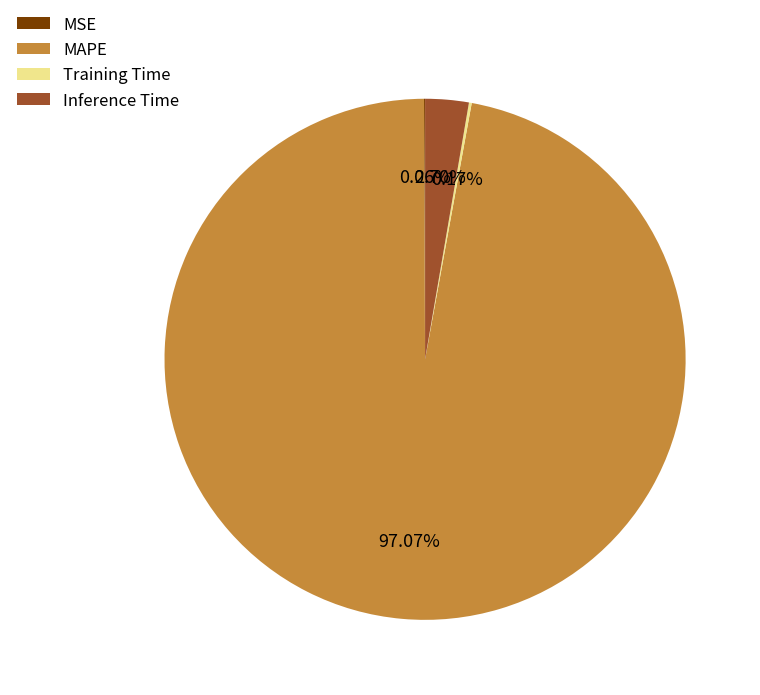

Which slice represents more than half of the pie?

MAPE